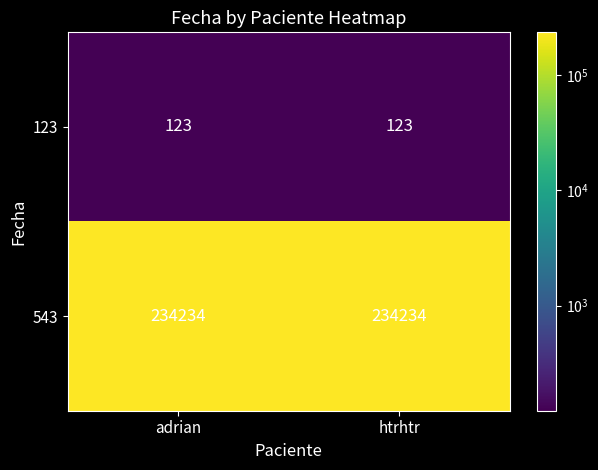

Reading right to left, what are all the values shown in this chart?

123: htrhtr=123	adrian=123
543: htrhtr=234234	adrian=234234